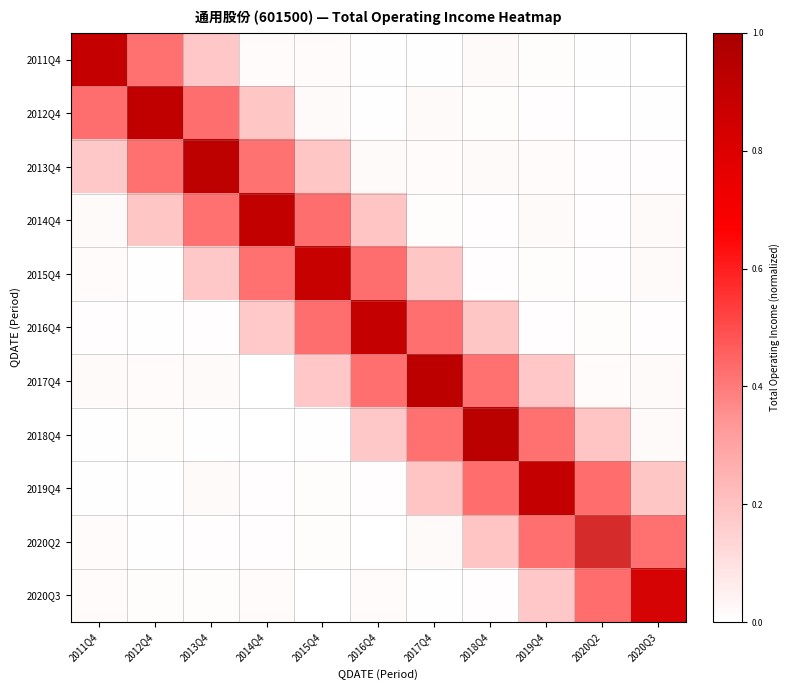

List the series in order of their peak value, lowest first.

2011Q4, 2012Q4, 2013Q4, 2014Q4, 2015Q4, 2016Q4, 2017Q4, 2018Q4, 2019Q4, 2020Q2, 2020Q3